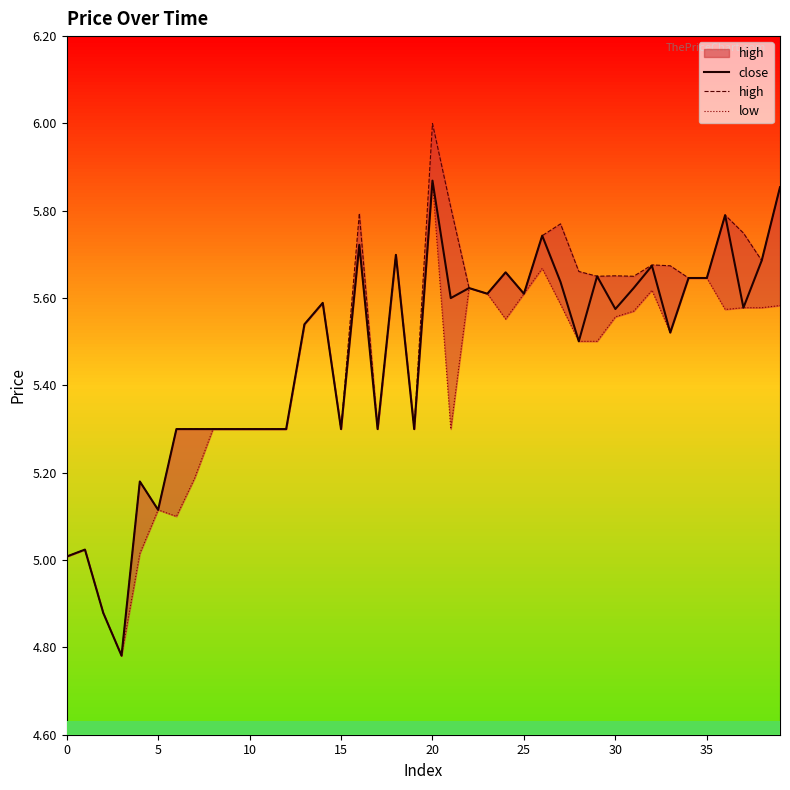

True or false: high and low intersect in this chart.

False